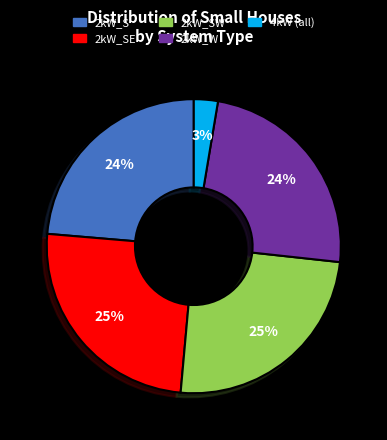

Which has a higher value, 2kW_S or 2kW_SE?

2kW_SE